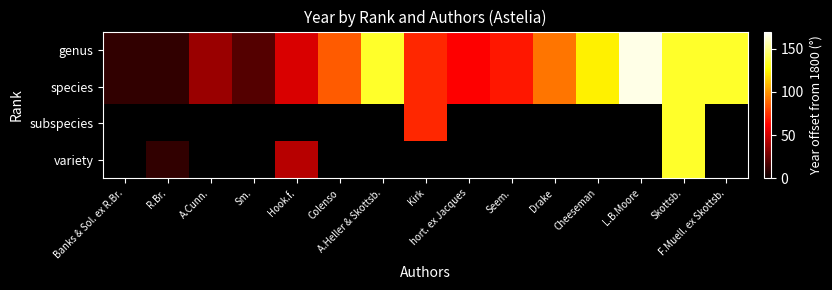

Which series changed the most between Hook.f. and A.Heller & Skottsb.?

genus